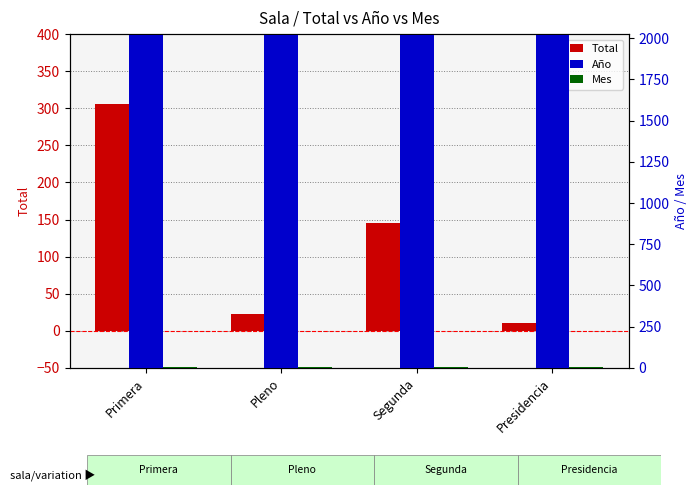

List the labels in order of Año value, smallest first.

Primera, Pleno, Segunda, Presidencia